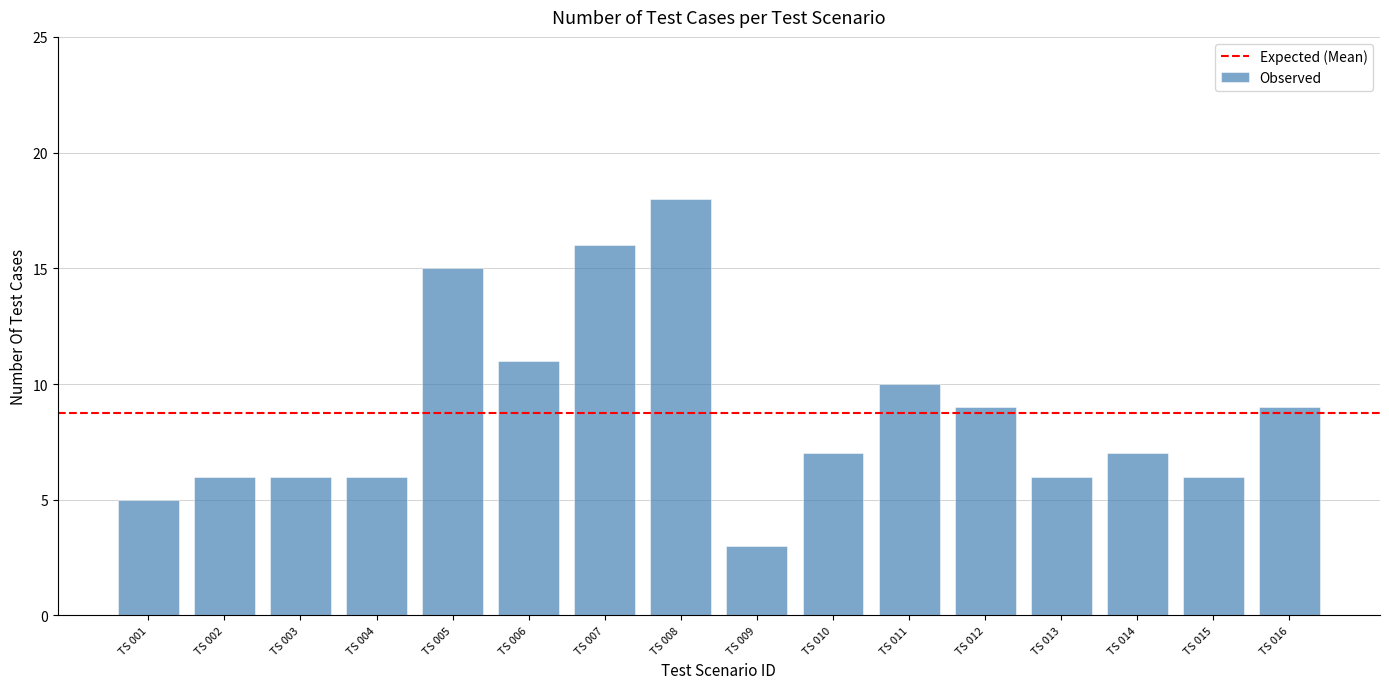

What is the ratio of the value at TS 006 to the value at TS 005?

0.7